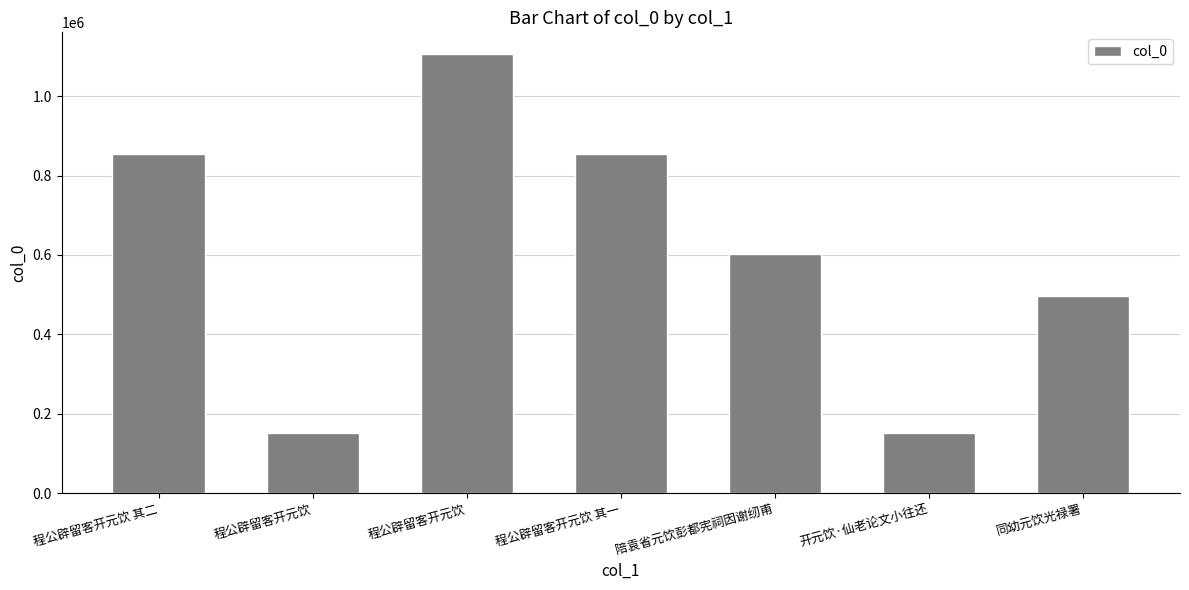

What is the sum of all values?

4217747